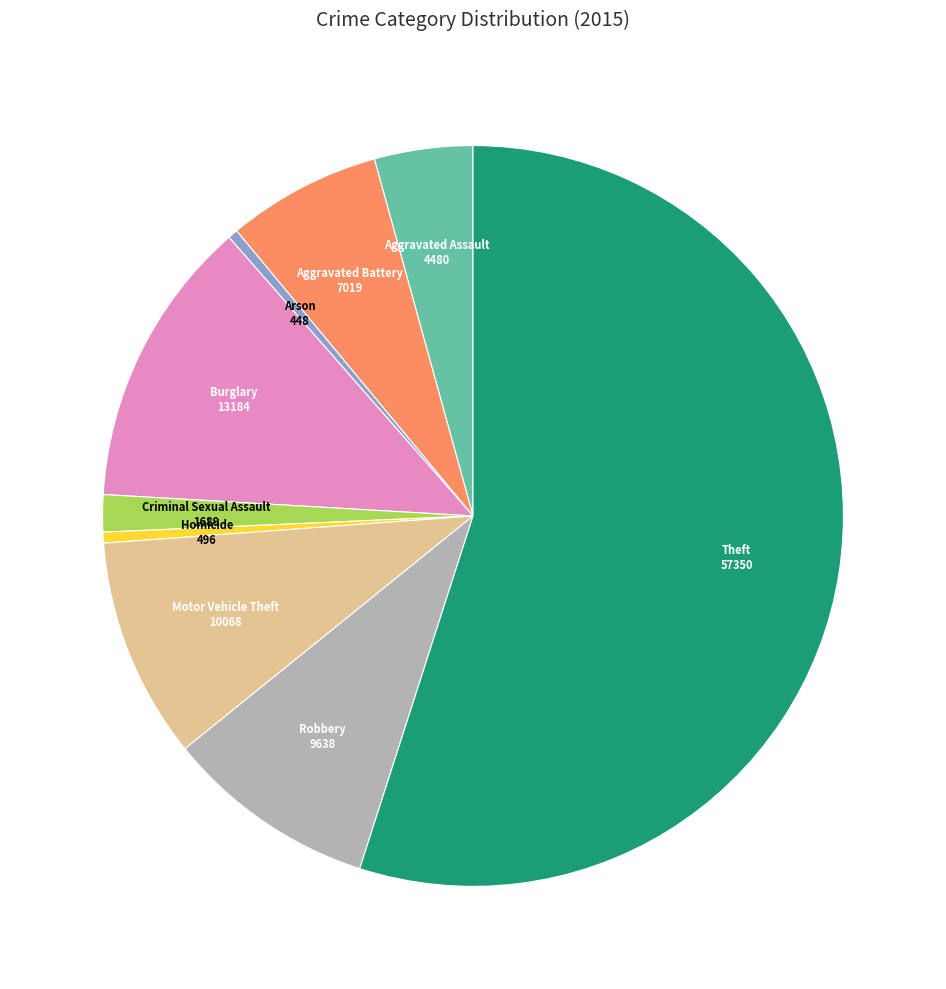

Which category has the biggest portion of the pie?

Theft